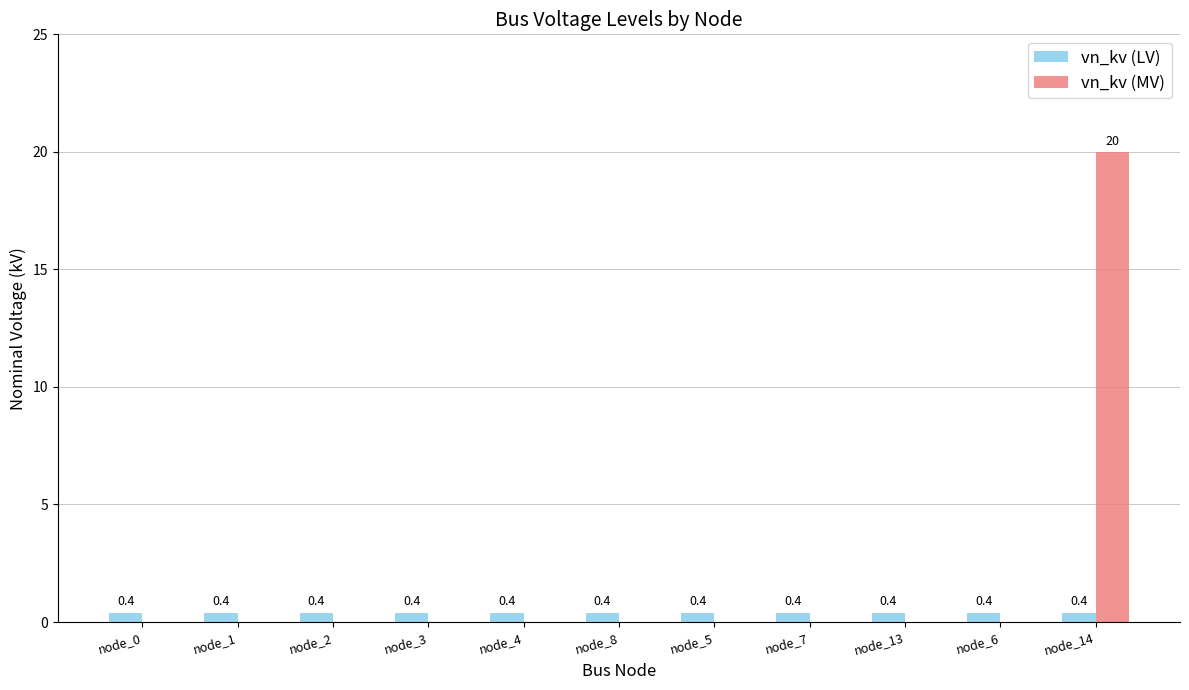

The vn_kv (LV) series shows 0.4 at node_5. True or false?

True